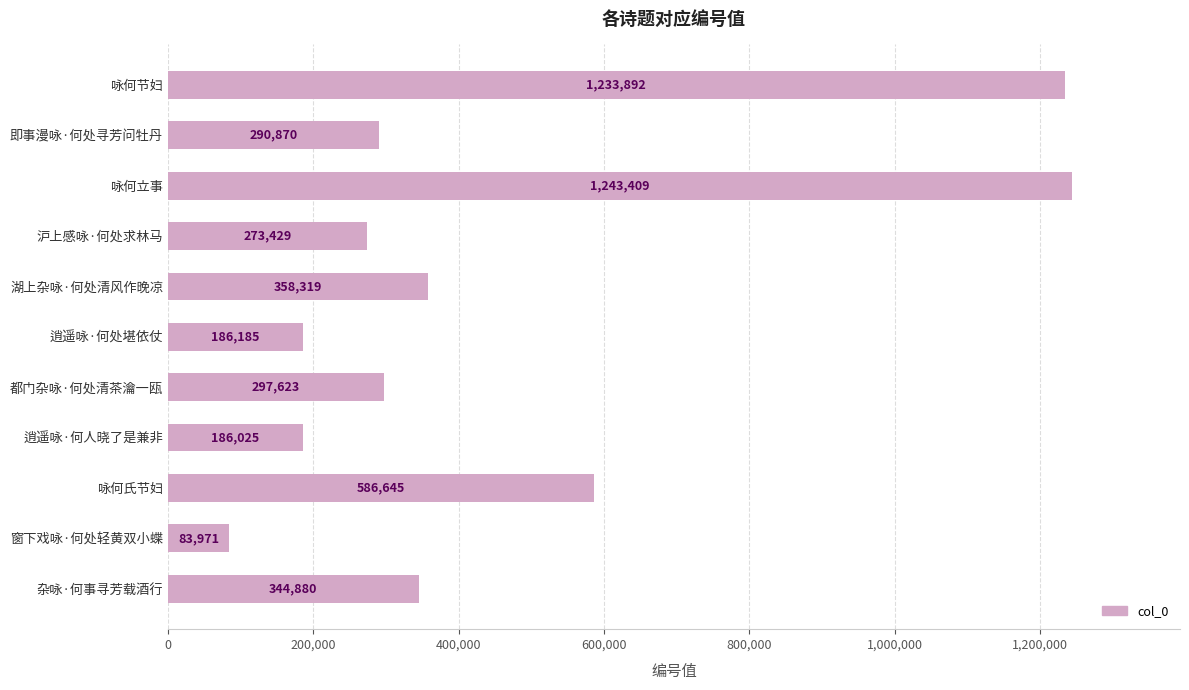

At which label is the value closest to 663690?

咏何氏节妇